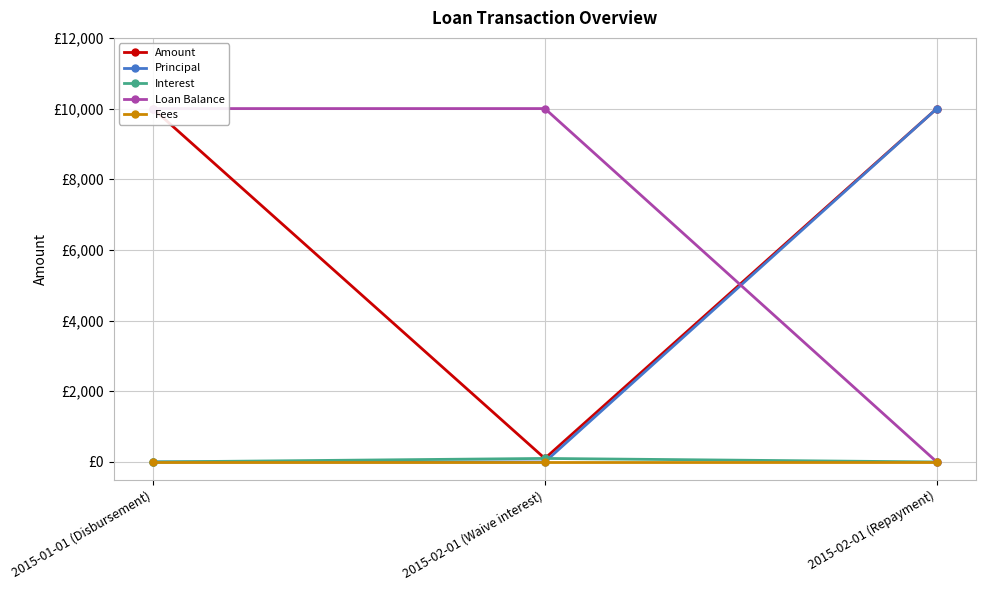

What position from the right is 2015-02-01 (Waive interest)?

2